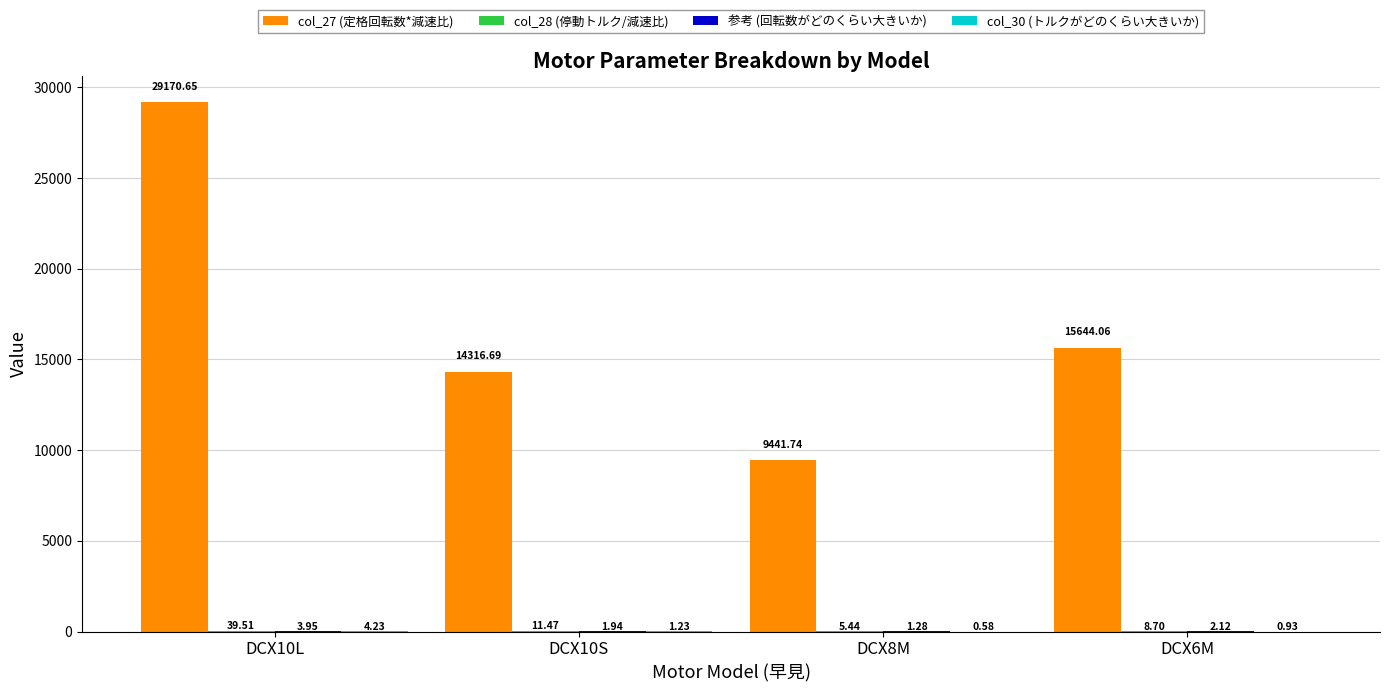

What is the sum of all col_27 (定格回転数*減速比) values?

68573.1